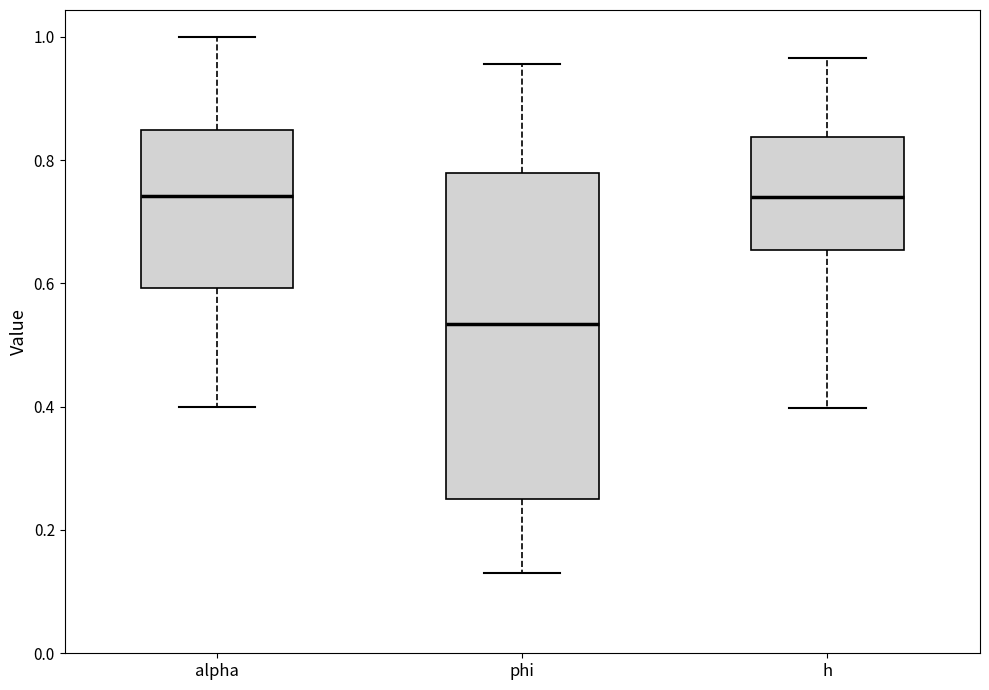

Reading left to right, read every box against the y-axis: the position of its median line, the range the box covers, and the ends of its whiskers. The values are not printed on the chart, so give them approximately, as read against the axis.

alpha: median 0.74, box 0.60 to 0.84, whiskers 0.40 to 1.00
phi: median 0.54, box 0.26 to 0.78, whiskers 0.14 to 0.96
h: median 0.74, box 0.66 to 0.84, whiskers 0.40 to 0.96